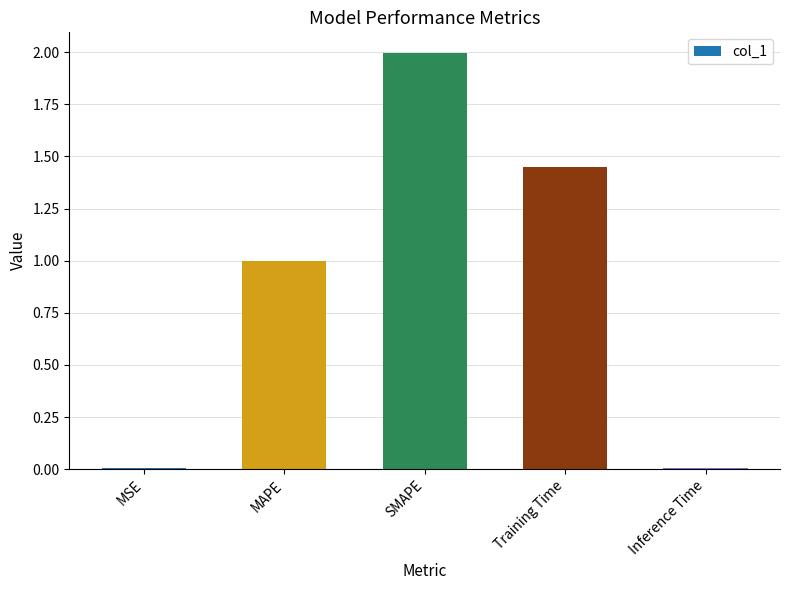

Which category has the highest value across all series?

SMAPE